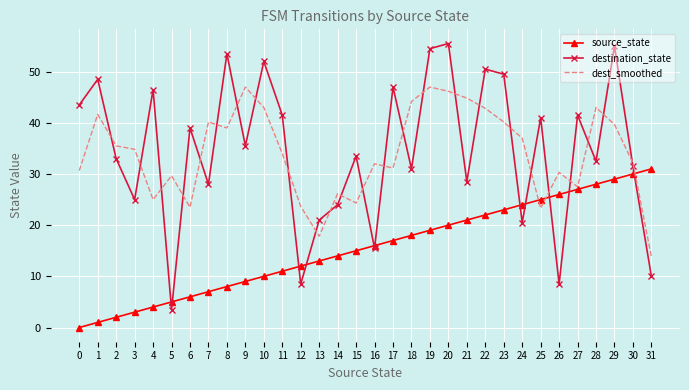

At which category does the chart reach its peak across all series?

20